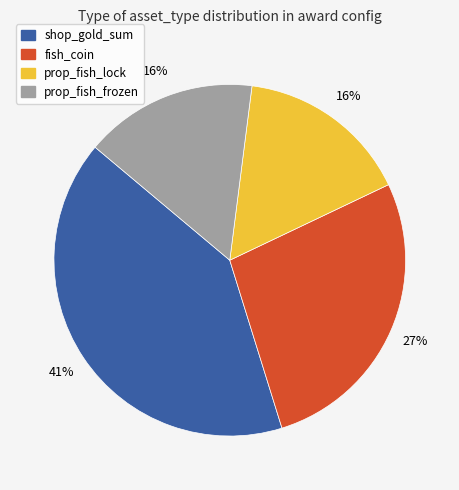

Is shop_gold_sum the majority of the pie?

No